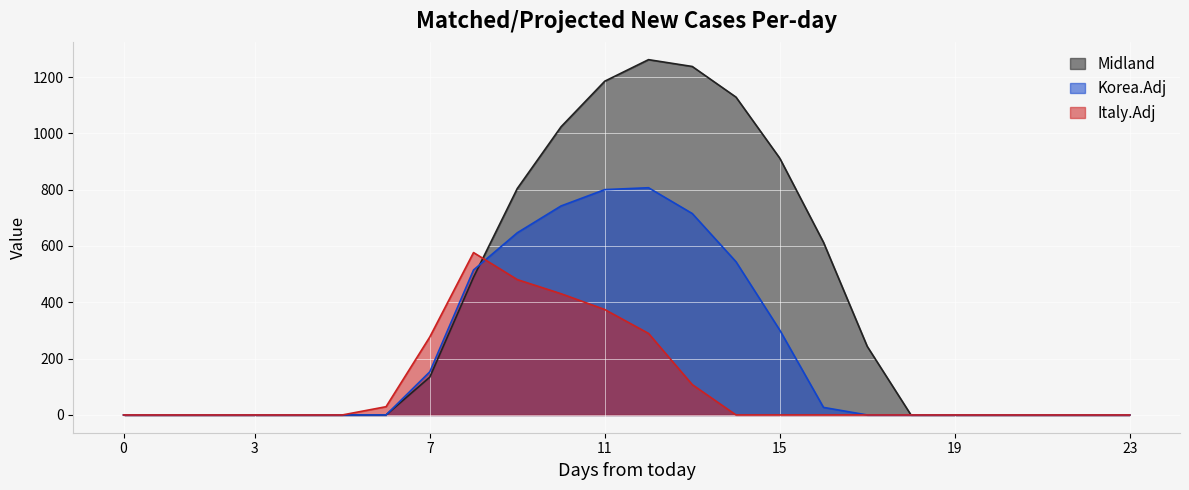

How many interior local peaks does the Series_2 series have?

1